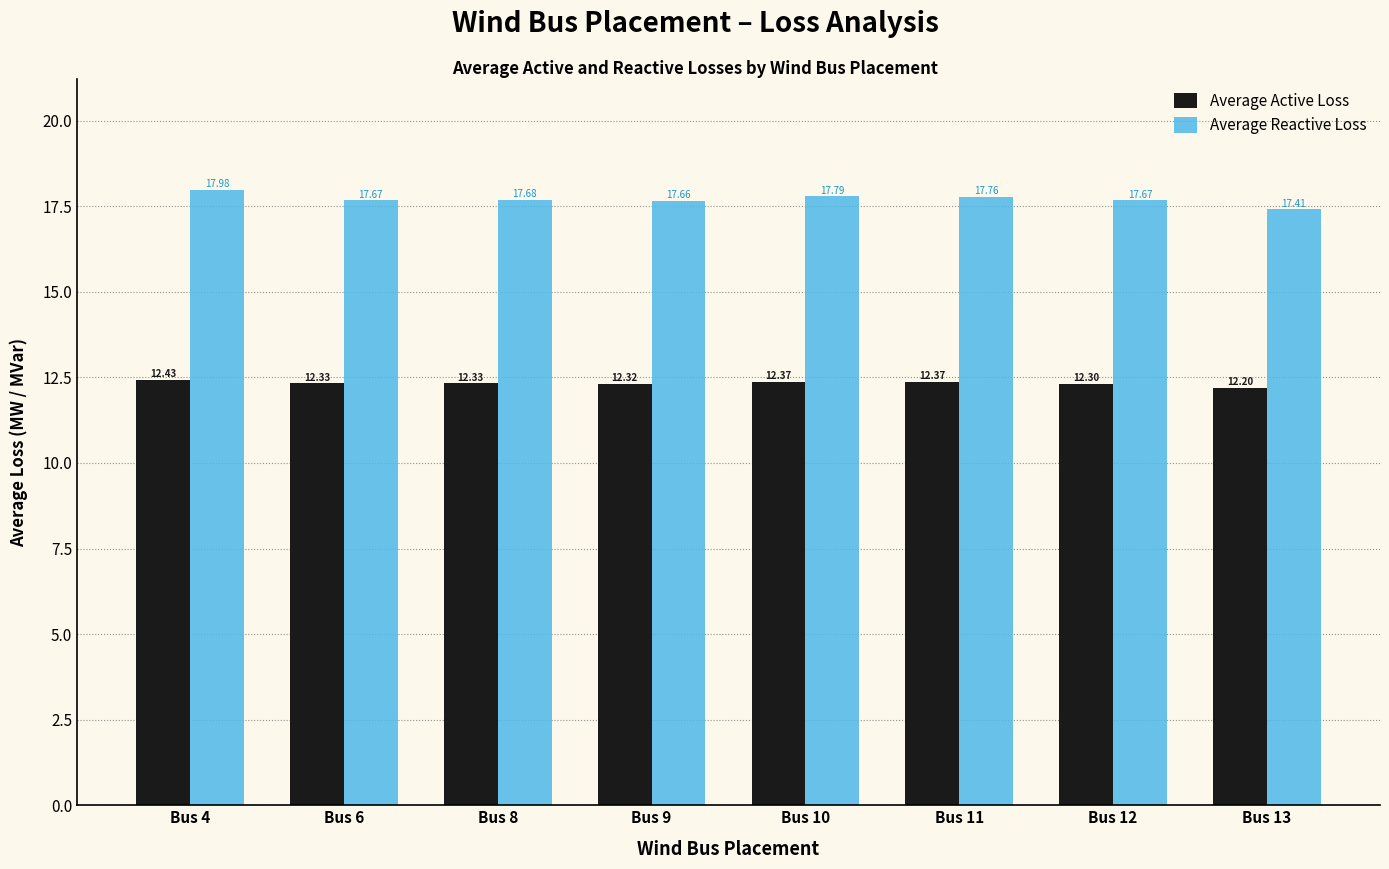

Which series changed the most between Bus 6 and Bus 8?

Average Reactive Loss